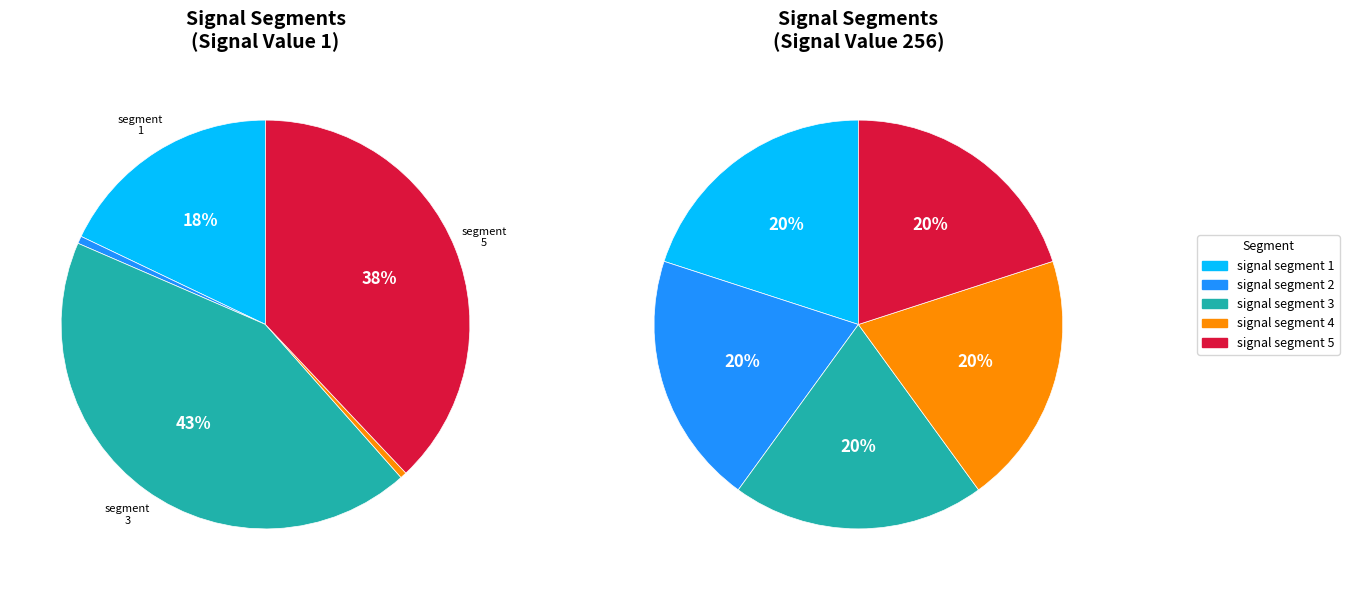

To the nearest percent, what portion does signal segment 4 represent?

1%